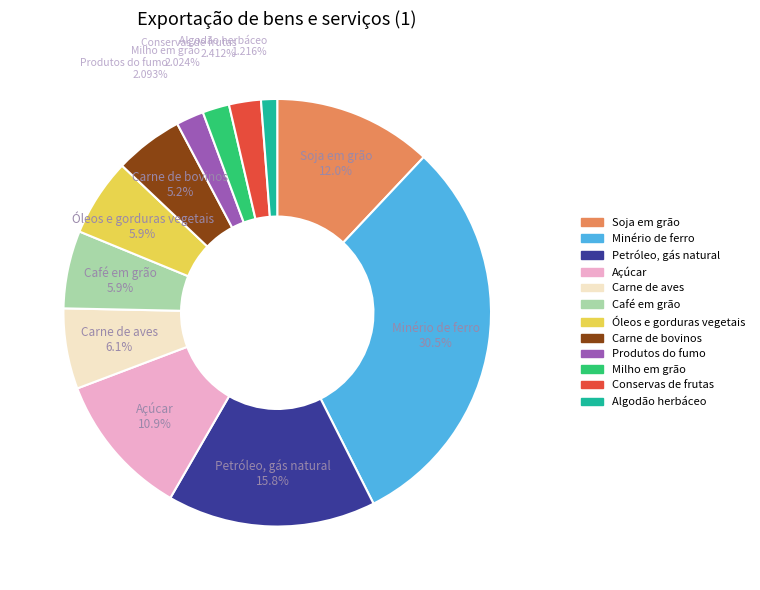

True or false: Carne de aves accounts for 6% of the total.

True